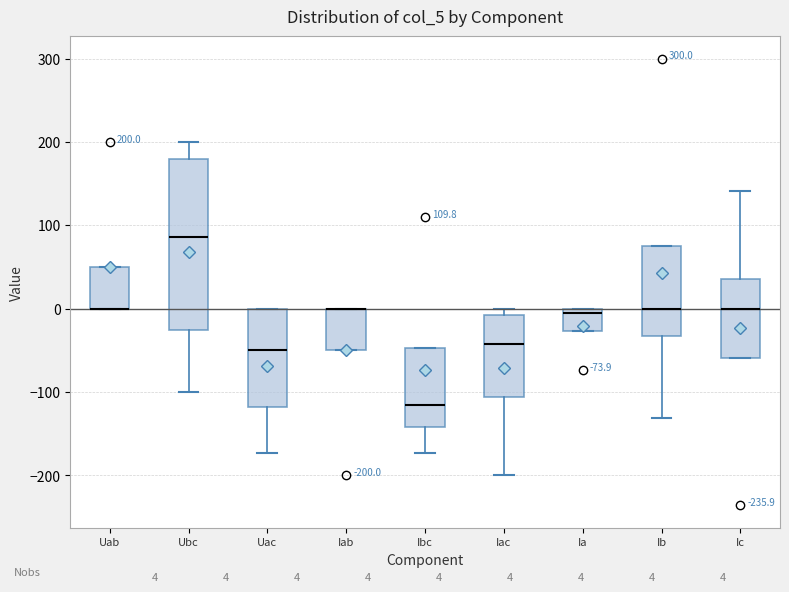

Which box is the tallest, from its lower edge to its upper edge?

Ubc